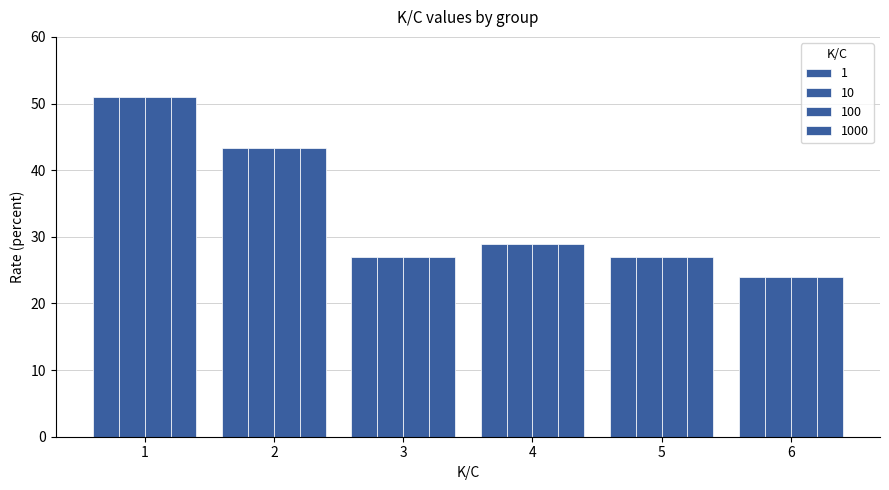

Count the number of data series in this chart.

4